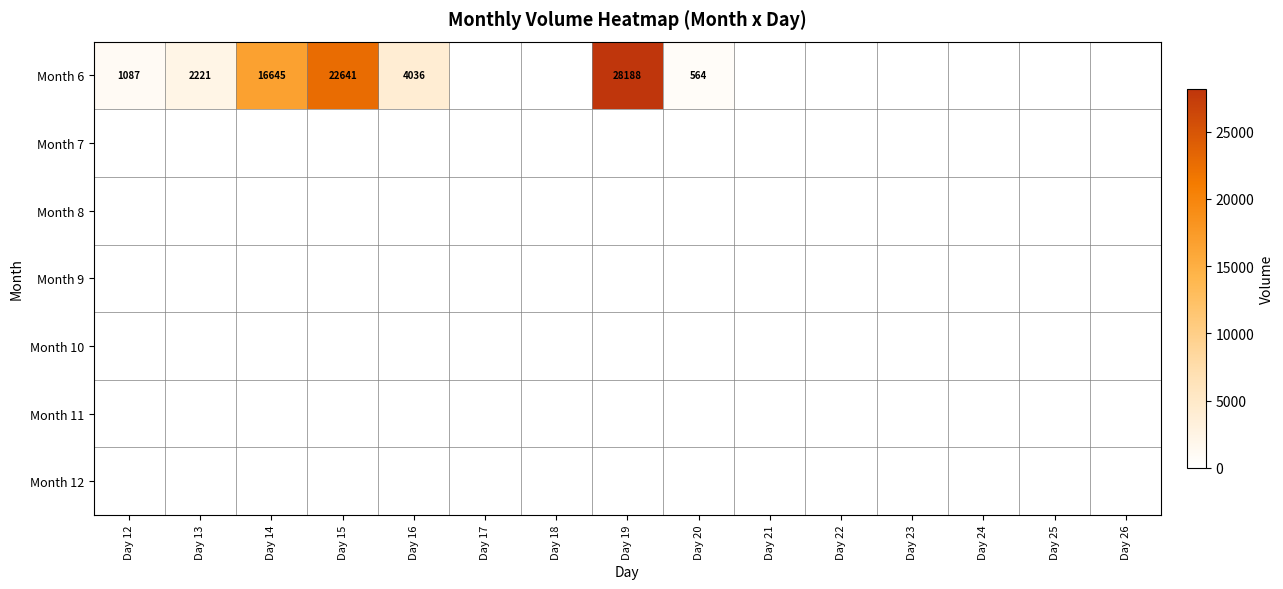

Is it true that Month 11 equals 0 at Day 22?

True